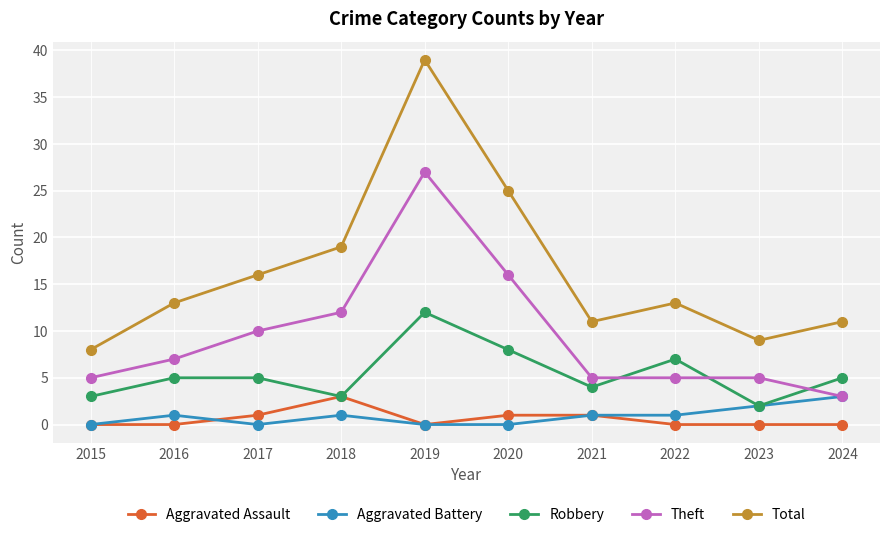

What is the spread (max minus min) of values at 2021?

10